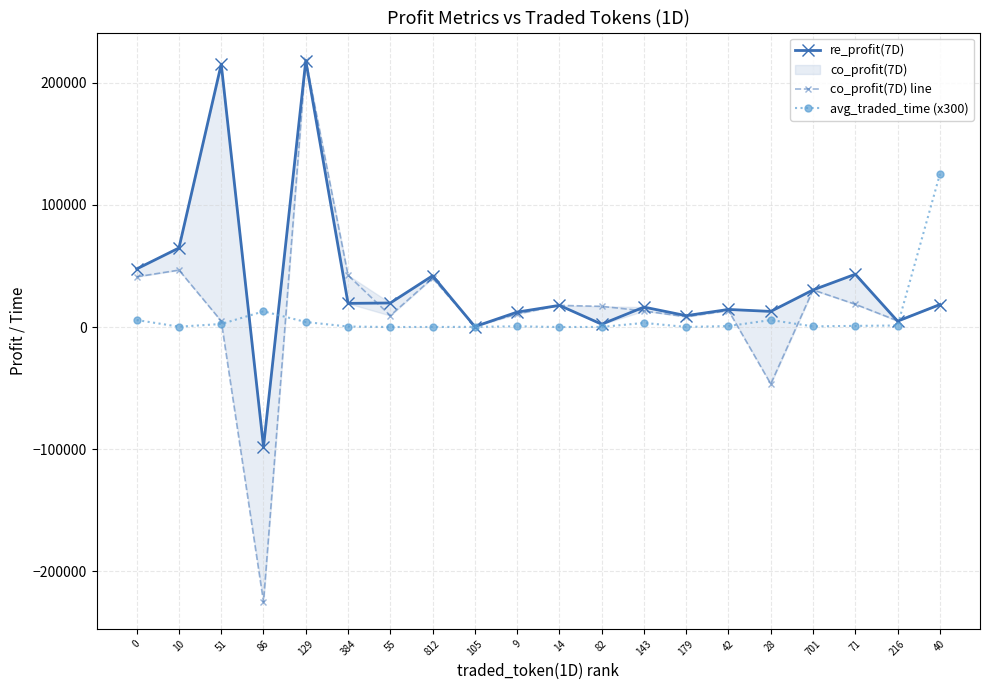

In avg_traded_time (x300), how many points are higher than both neighbors (excluding endpoints)?

4